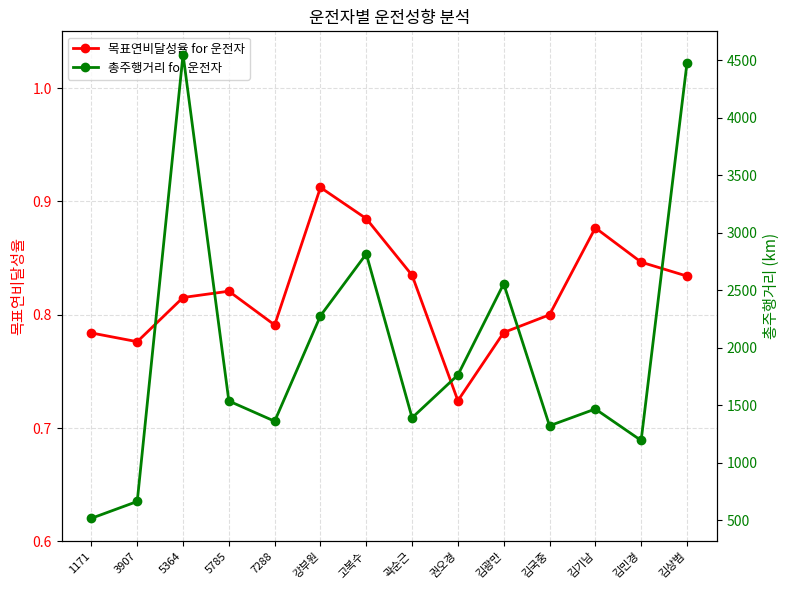

At which category does 총주행거리 for 운전자 reach its first local valley?

7288